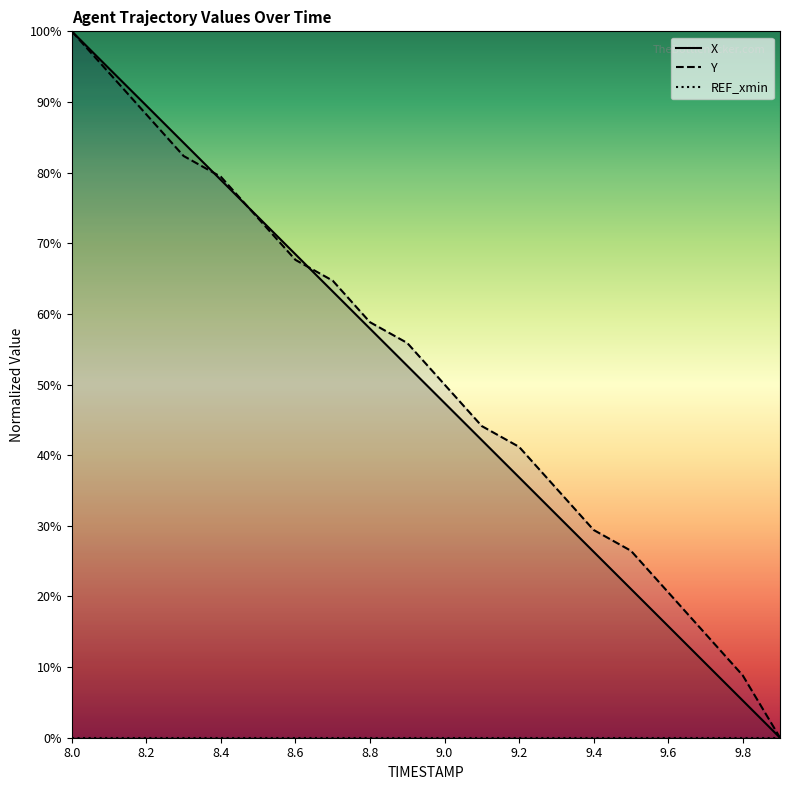

How many lines are shown in the chart?

2